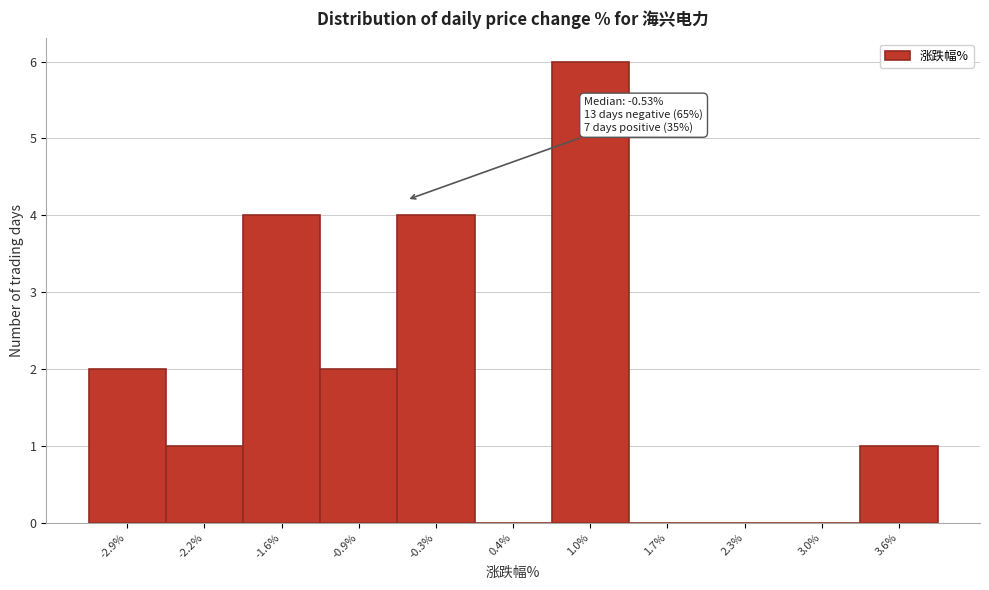

Which range on the x-axis has the tallest bar?

0.7 to 1.4